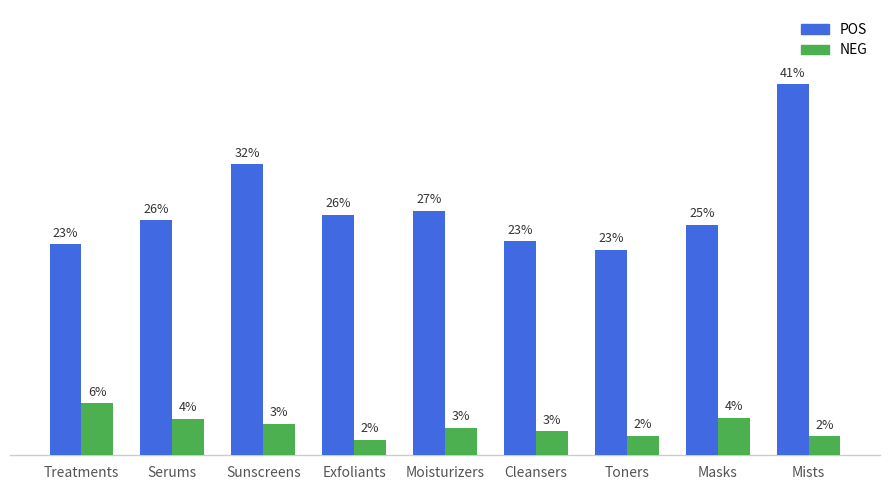

Which series has the largest total across all categories?

POS